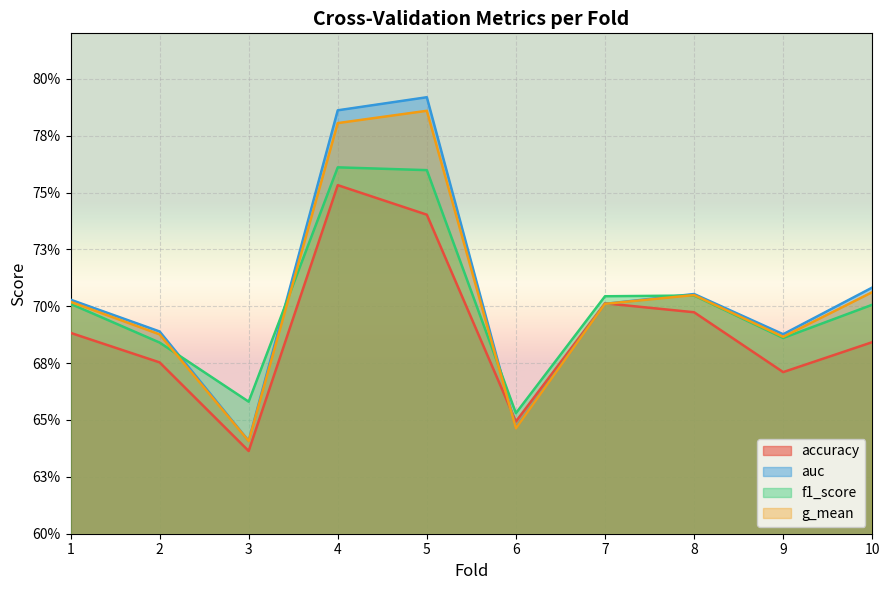

Reading left to right, transcribe all the data shown in this chart.

accuracy: 1=0.7	2=0.7	3=0.6	4=0.8	5=0.7	6=0.6	7=0.7	8=0.7	9=0.7	10=0.7
auc: 1=0.7	2=0.7	3=0.6	4=0.8	5=0.8	6=0.6	7=0.7	8=0.7	9=0.7	10=0.7
f1_score: 1=0.7	2=0.7	3=0.7	4=0.8	5=0.8	6=0.7	7=0.7	8=0.7	9=0.7	10=0.7
g_mean: 1=0.7	2=0.7	3=0.6	4=0.8	5=0.8	6=0.6	7=0.7	8=0.7	9=0.7	10=0.7